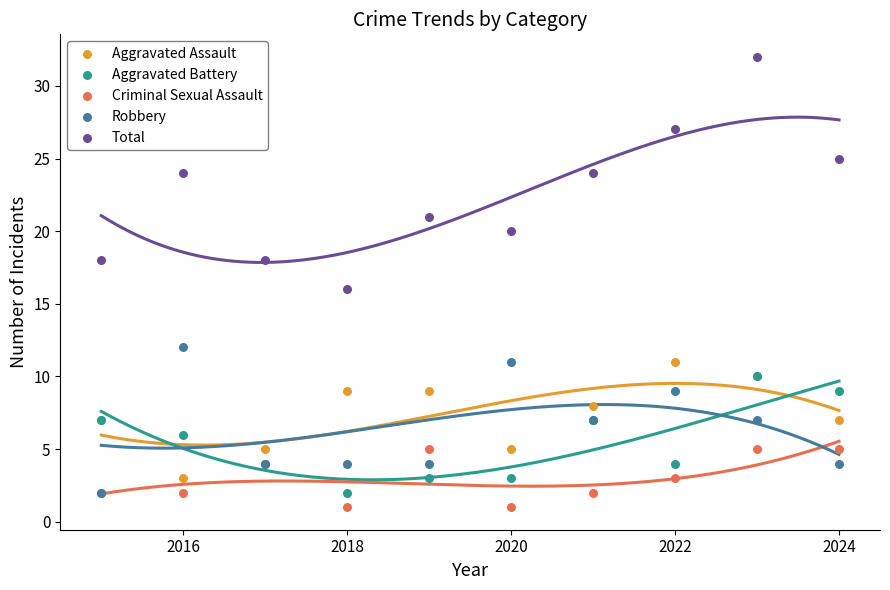

What are all the series names shown in the legend?

Aggravated Assault, Aggravated Battery, Criminal Sexual Assault, Robbery, Total